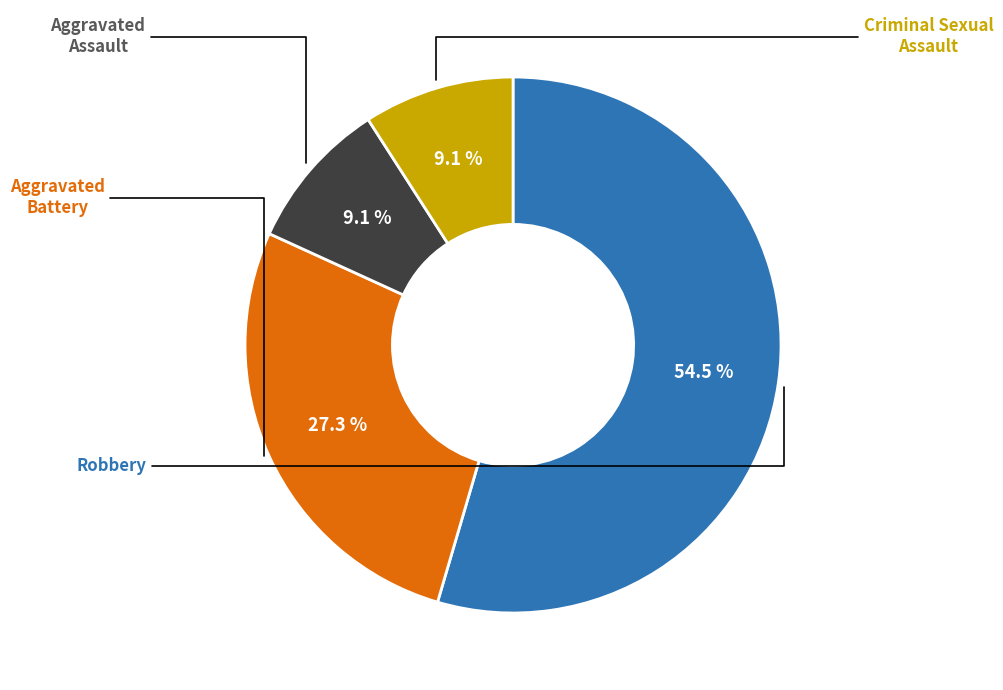

Is there any slice that represents more than half of the pie?

Yes